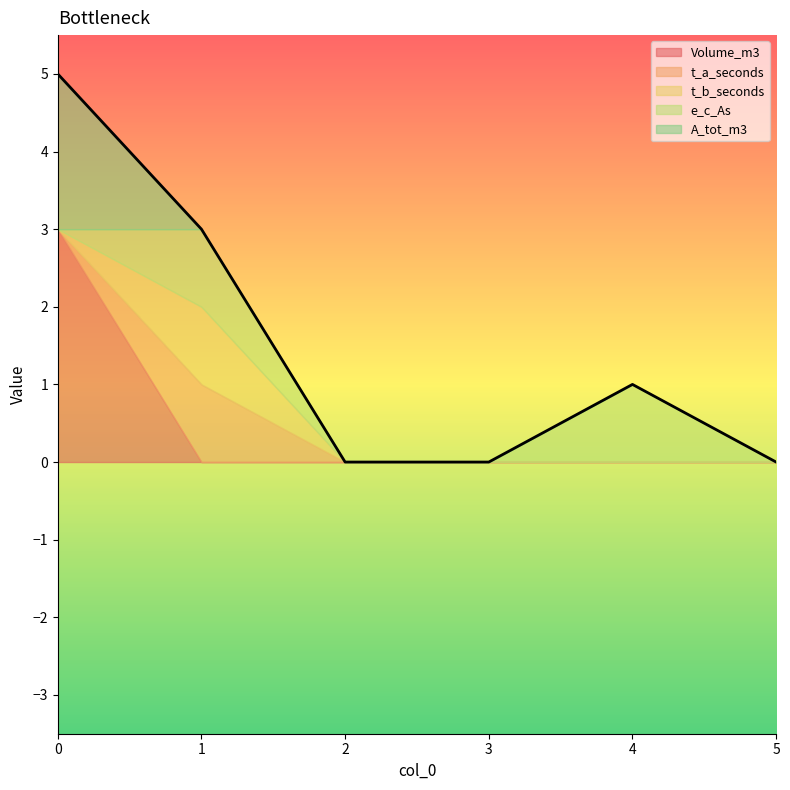

Does the chart display data point markers on the line(s)?

No